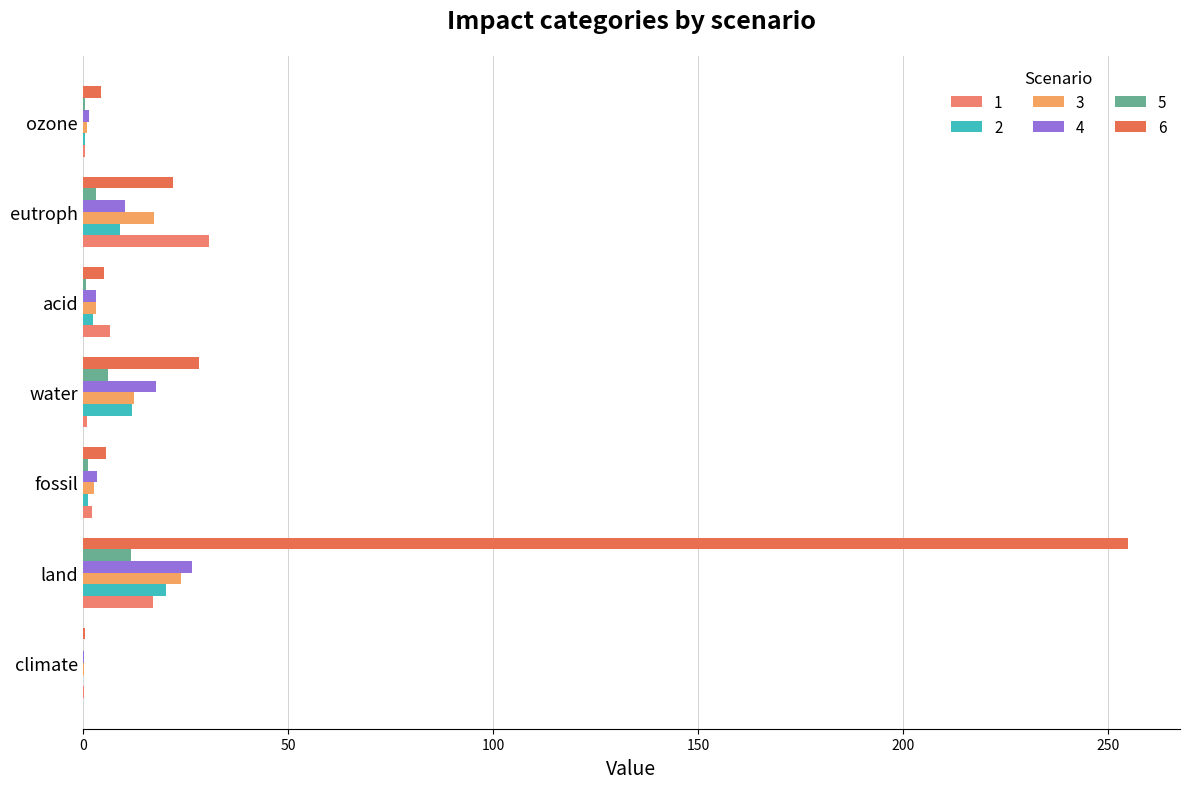

What is the lowest value of the 1 series?

0.2